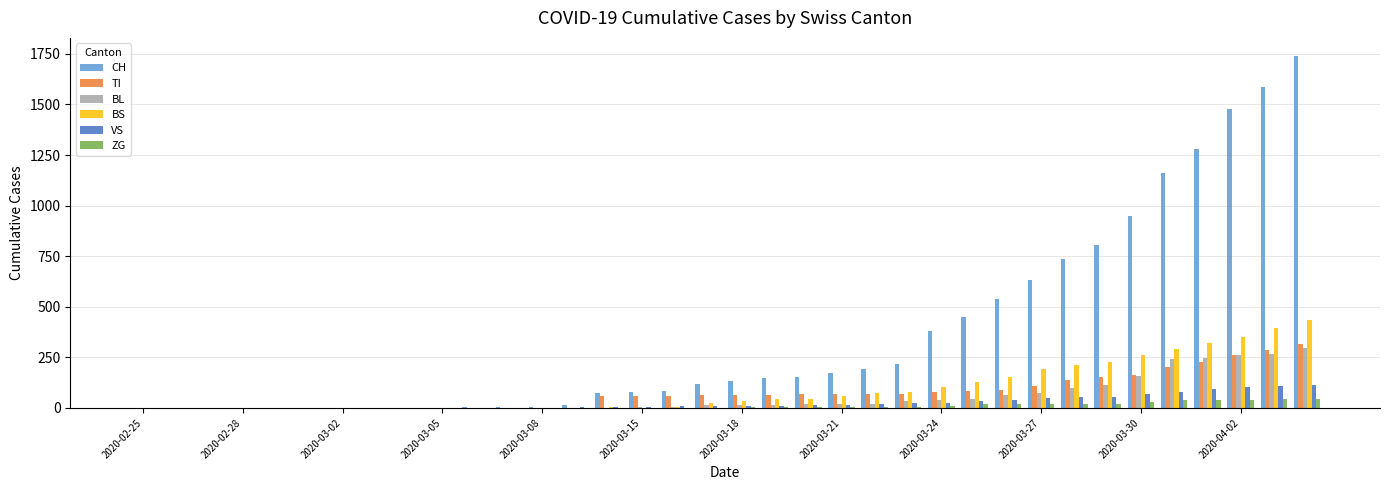

Which series has the largest total across all categories?

CH